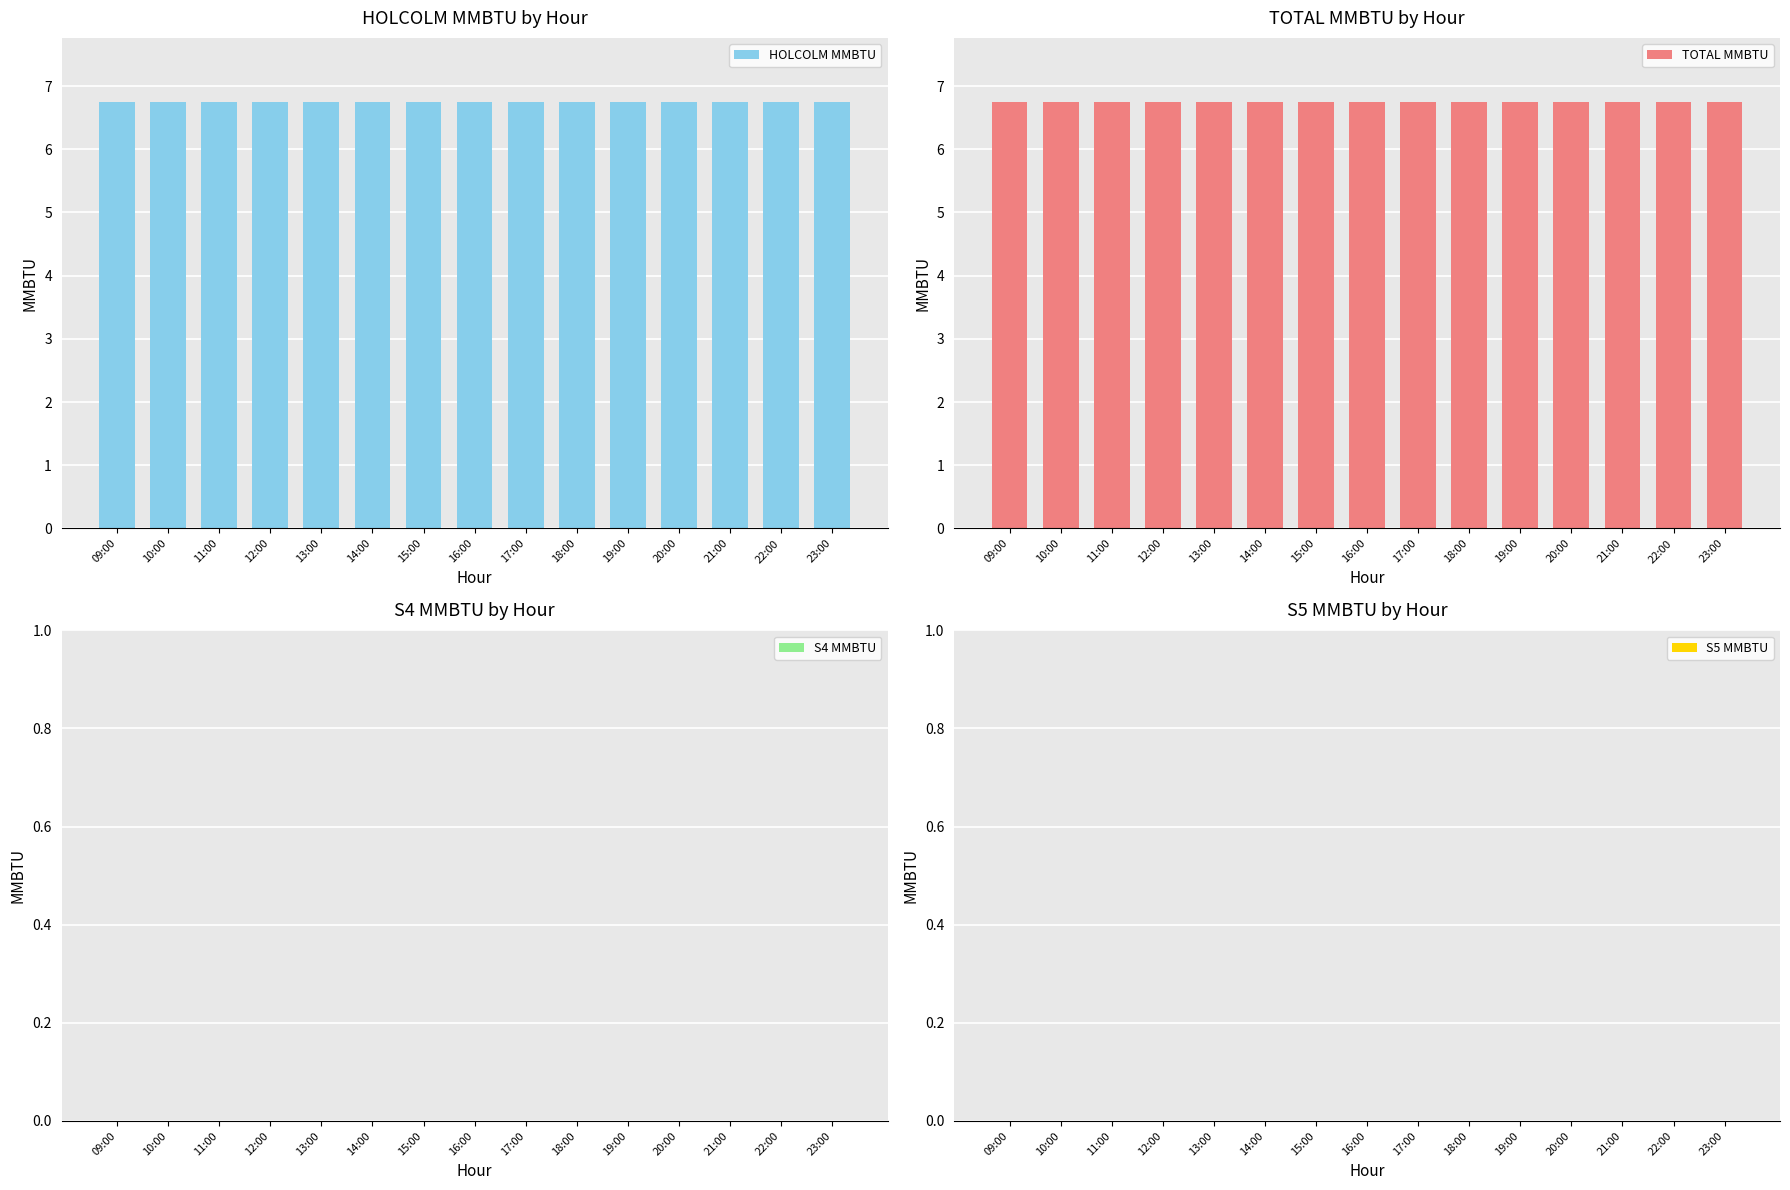

Which series has the largest range (max minus min)?

HOLCOLM MMBTU